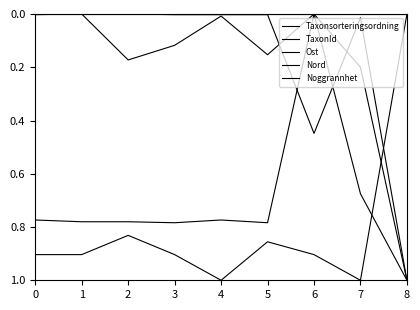

Reading right to left, list all the values displayed in this chart.

Taxonsorteringsordning: 1.0	0.7	0.0	0.8	0.8	0.8	0.8	0.8	0.8
TaxonId: 1.0	0.0	0.4	0.0	0.0	0.0	0.0	0.0	0.0
Ost: 1.0	0.2	0.0	0.2	0.0	0.1	0.2	0.0	0.0
Nord: 0.0	1.0	0.9	0.9	1.0	0.9	0.8	0.9	0.9
Noggrannhet: 0.0	0.0	0.0	0.0	0.0	0.0	0.0	0.0	0.0